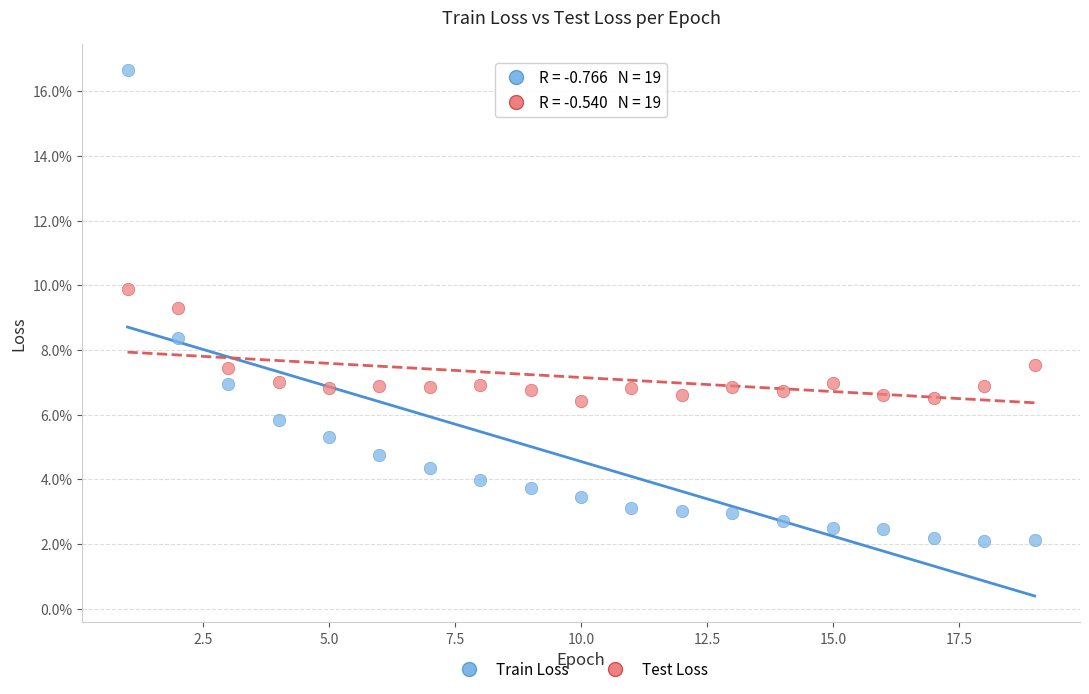

Which series contains the lowest Y value?

Train Loss